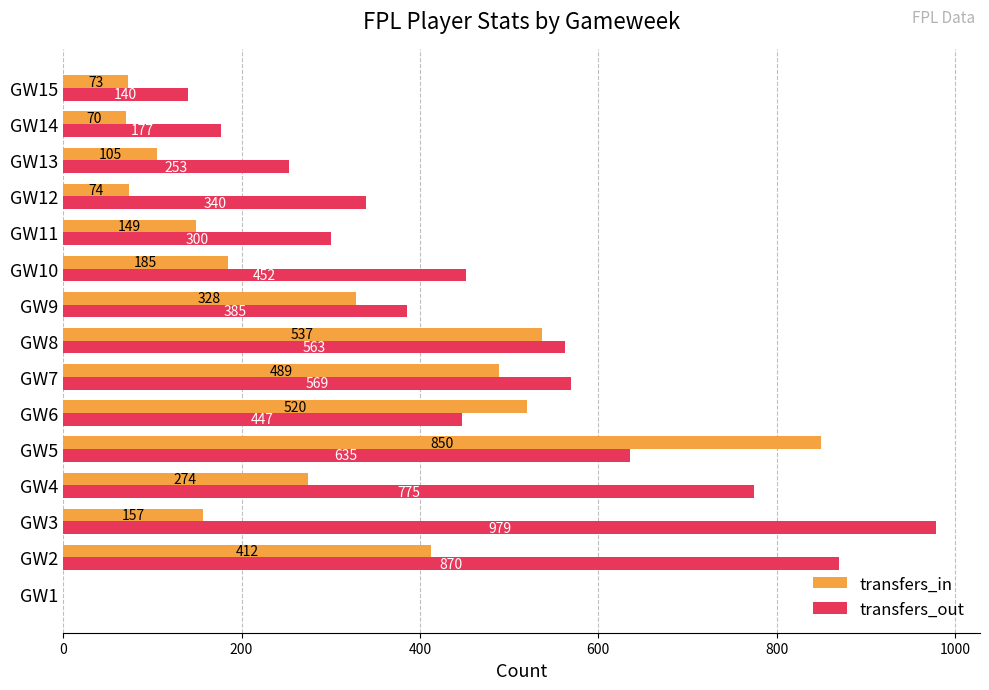

What are all the series names shown in the legend?

transfers_in, transfers_out